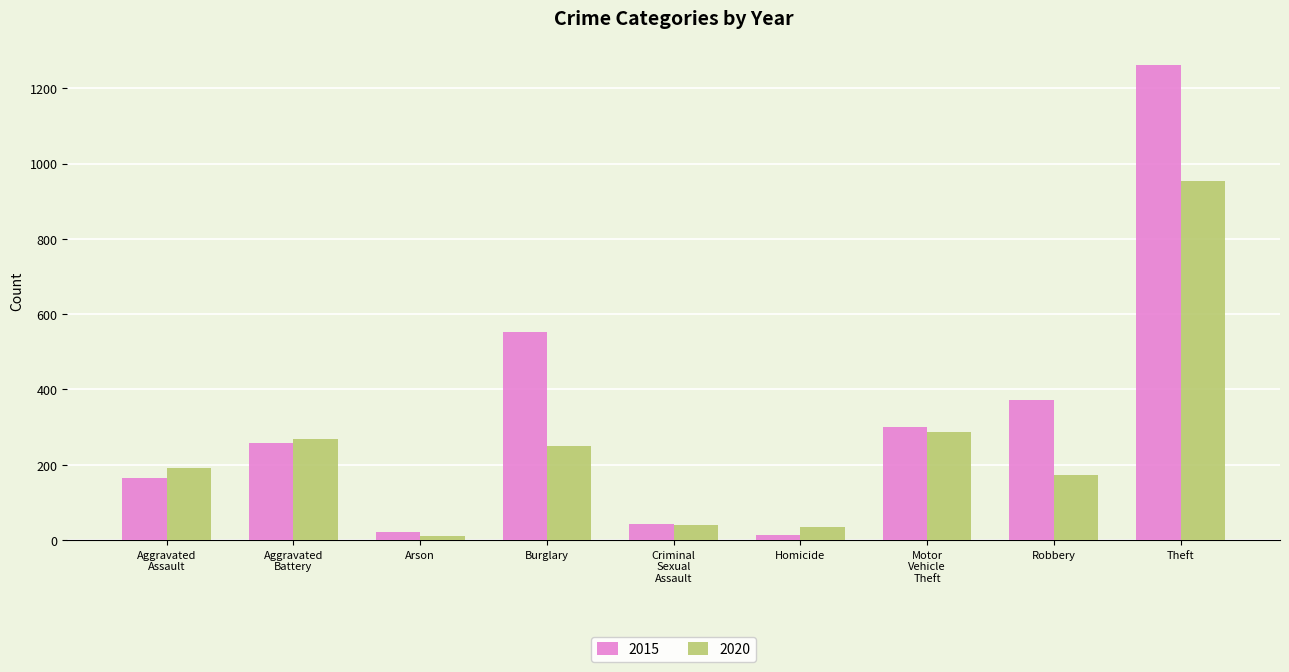

True or false: 2020 has a value of 954 at Theft.

True